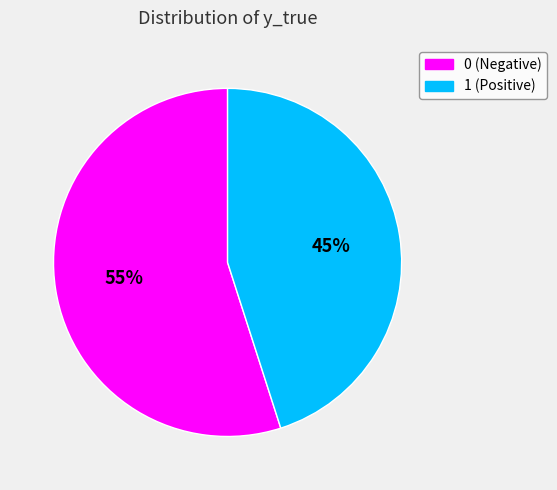

The 0 slice represents 49% of the pie. True or false?

False